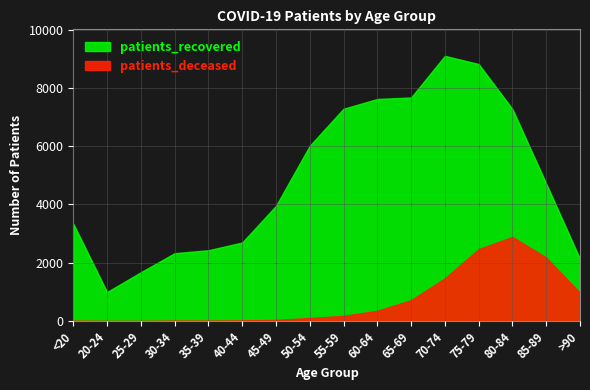

What is the label of the 4th point from the right?

75-79